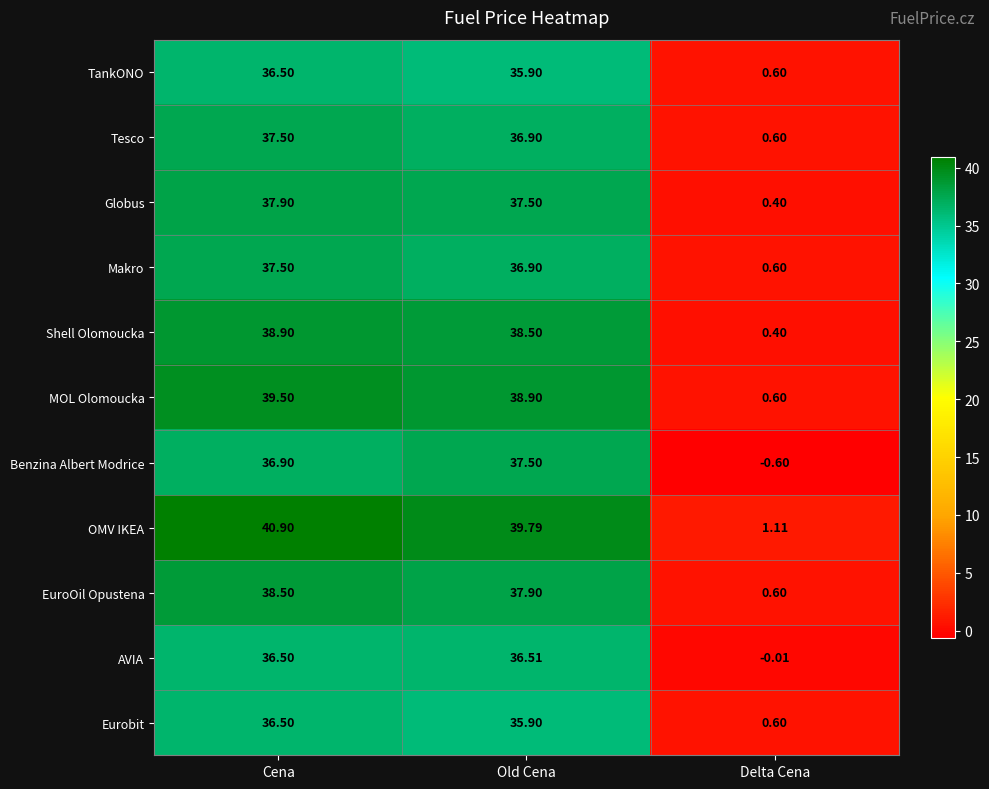

Between Cena and Delta Cena, which series saw the biggest shift?

OMV IKEA